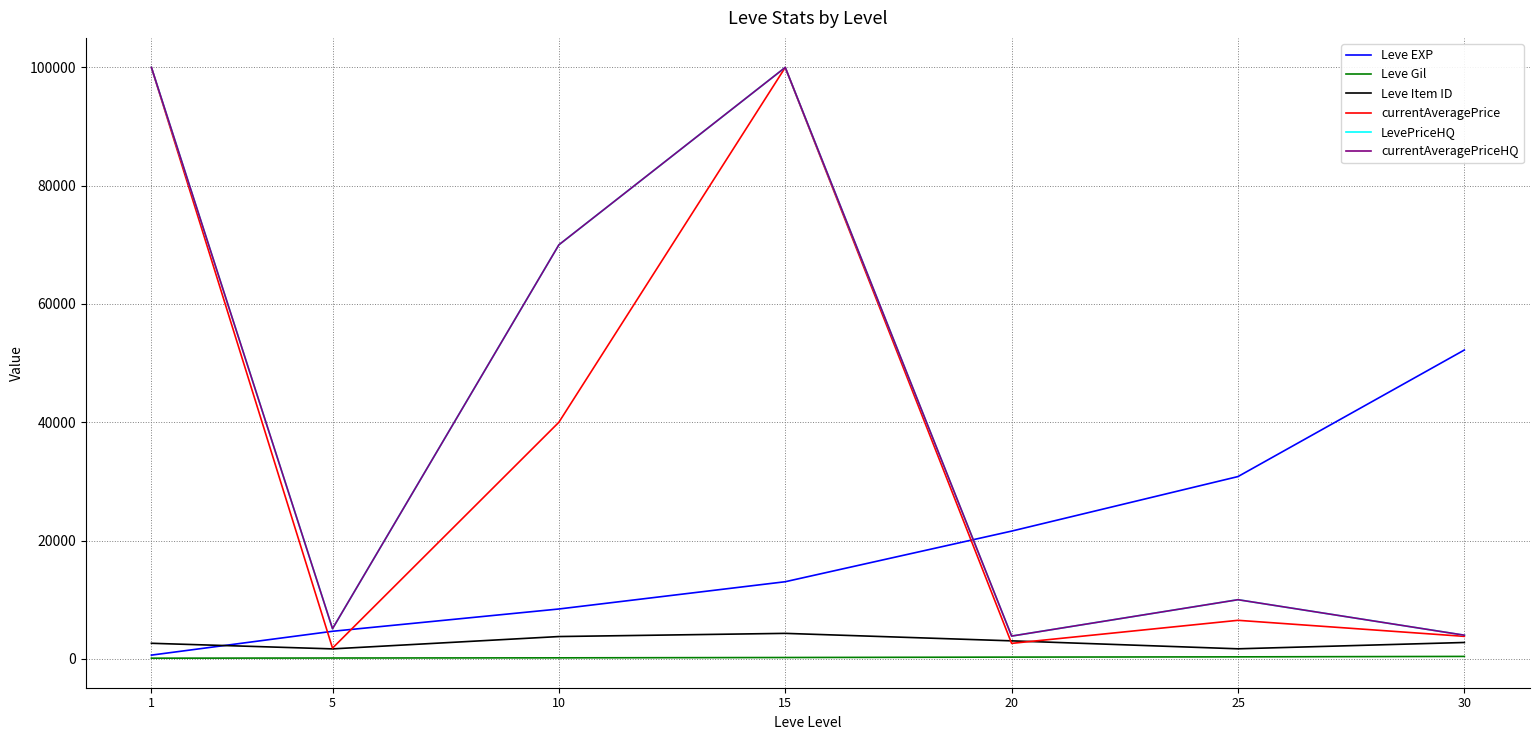

What is the average value of the Leve Gil series?

241.3